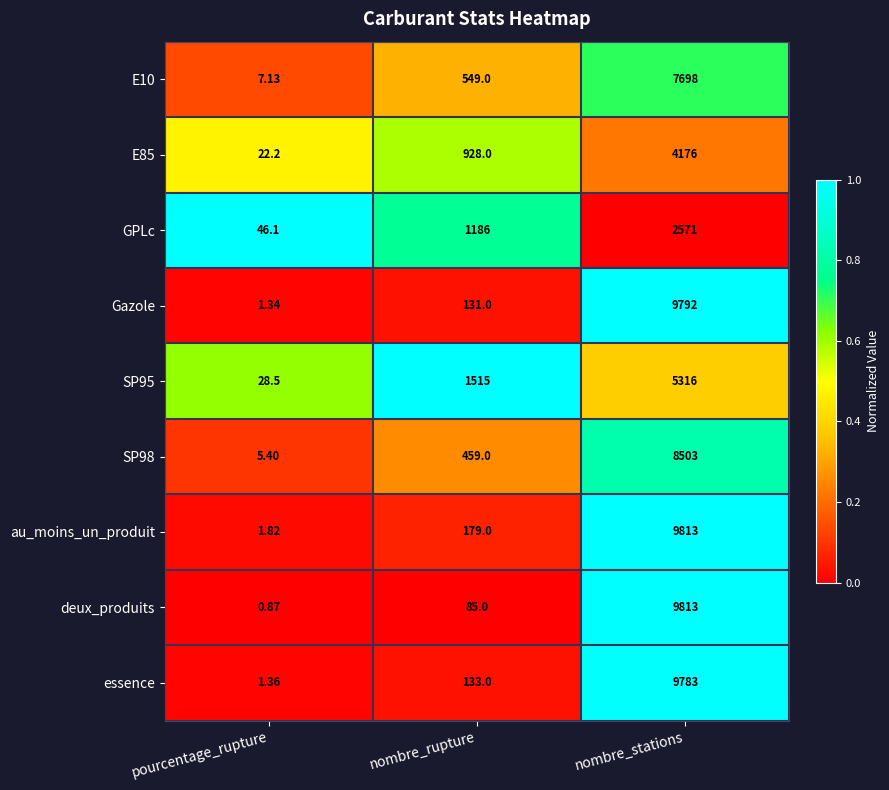

Which series has the widest spread of values?

deux_produits